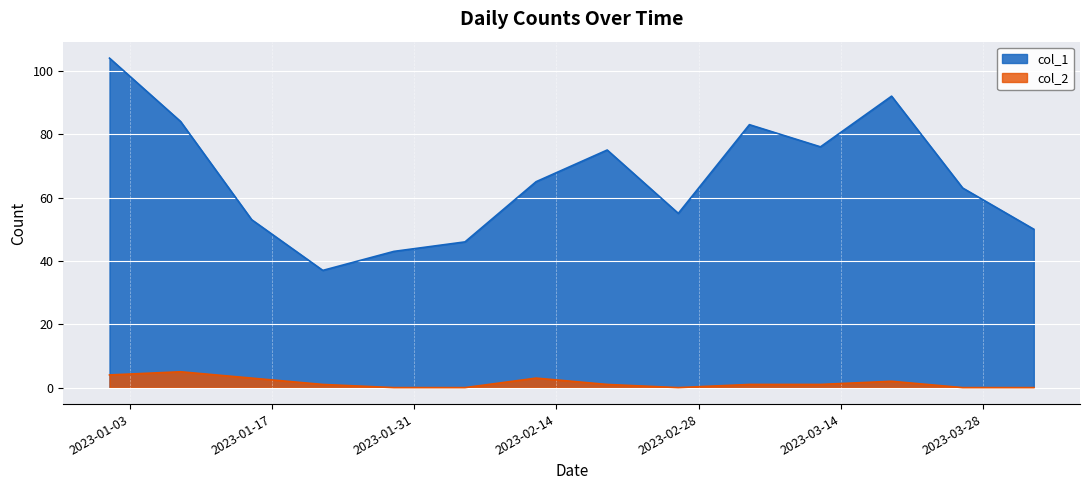

Reading right to left, transcribe all the data shown in this chart.

col_1: 50	63	92	76	83	55	75	65	46	43	37	53	84	104
col_2: 0	0	2	1	1	0	1	3	0	0	1	3	5	4